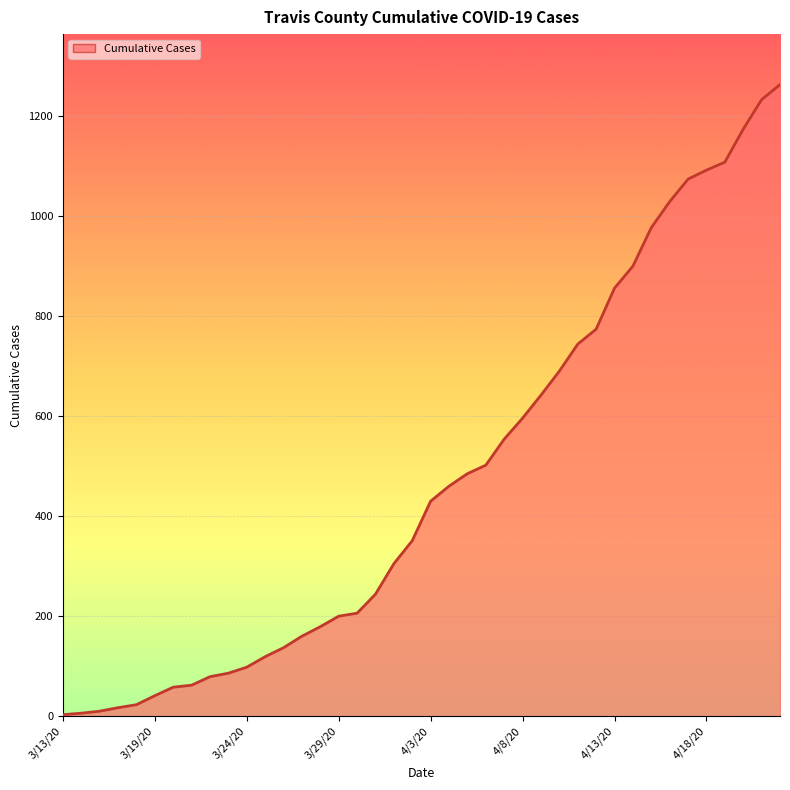

What is the greatest value displayed?

1263